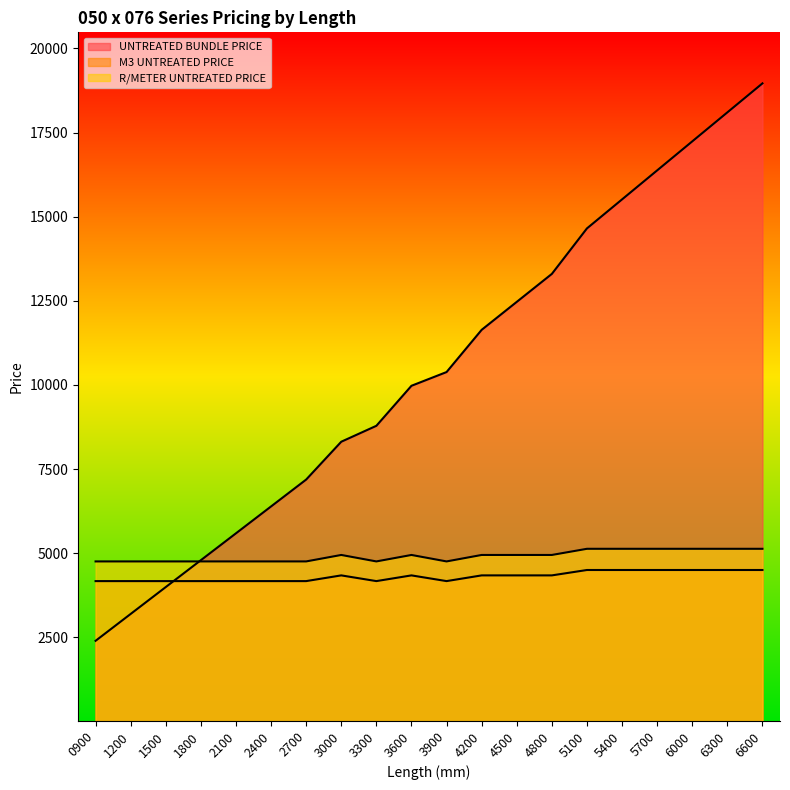

Is the value of UNTREATED BUNDLE PRICE at 3900 greater than the value of R/METER UNTREATED PRICE at 5400?

Yes